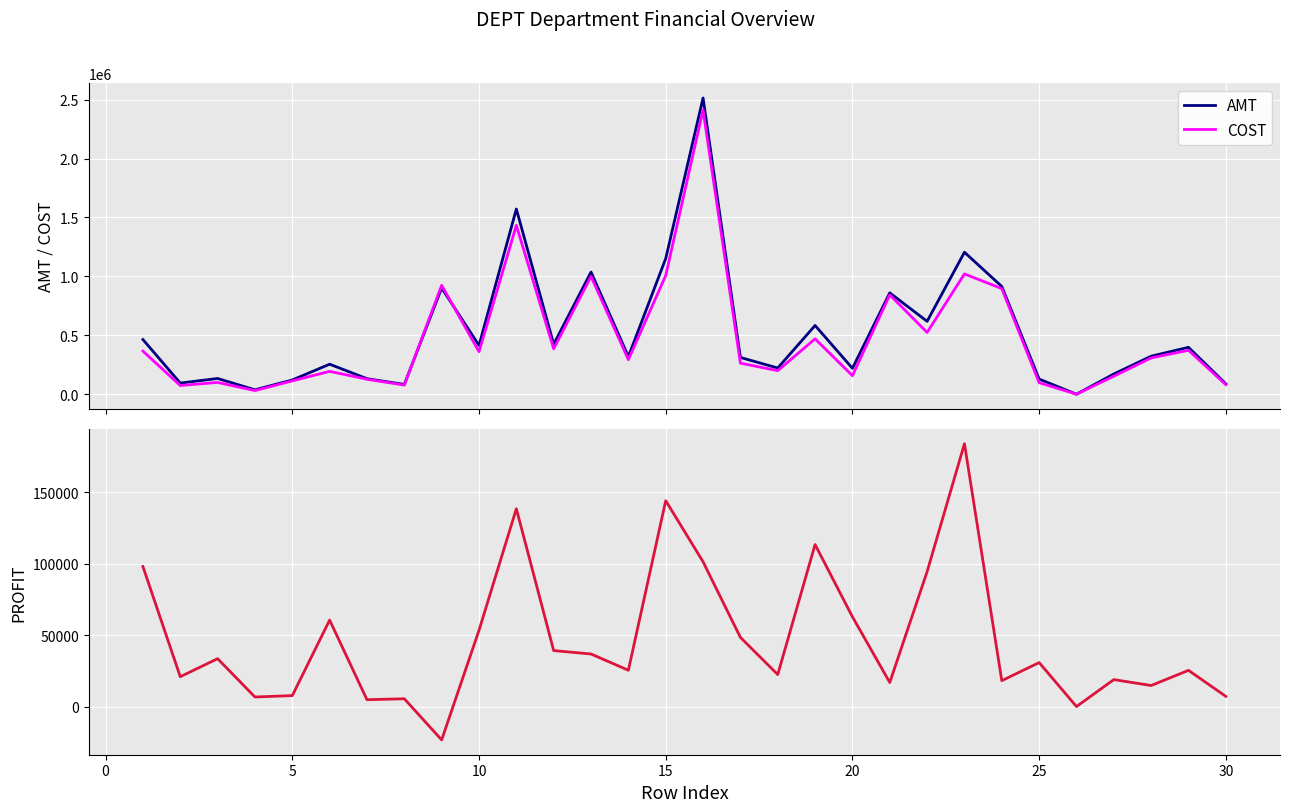

How many values in the COST series are below 307941?

15